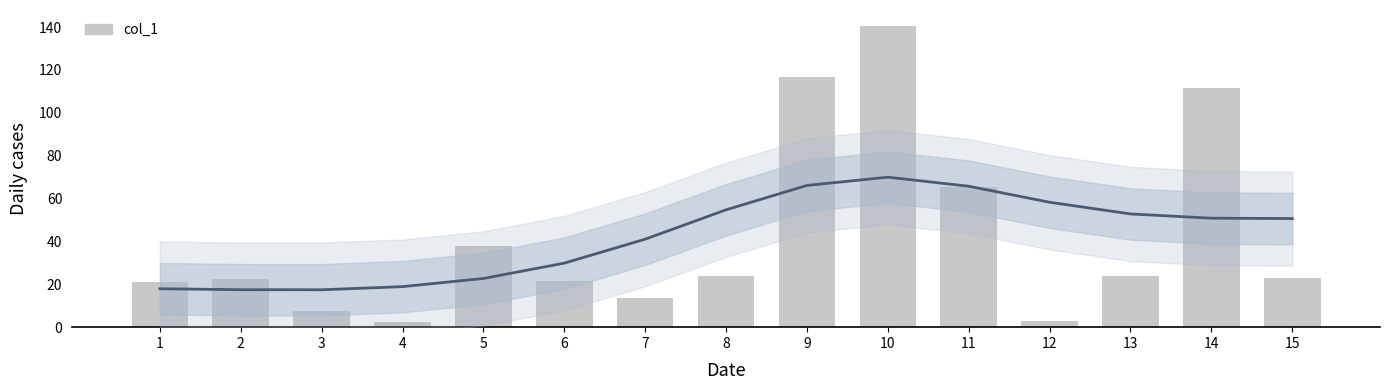

The value at 10 is 140.7. True or false?

True